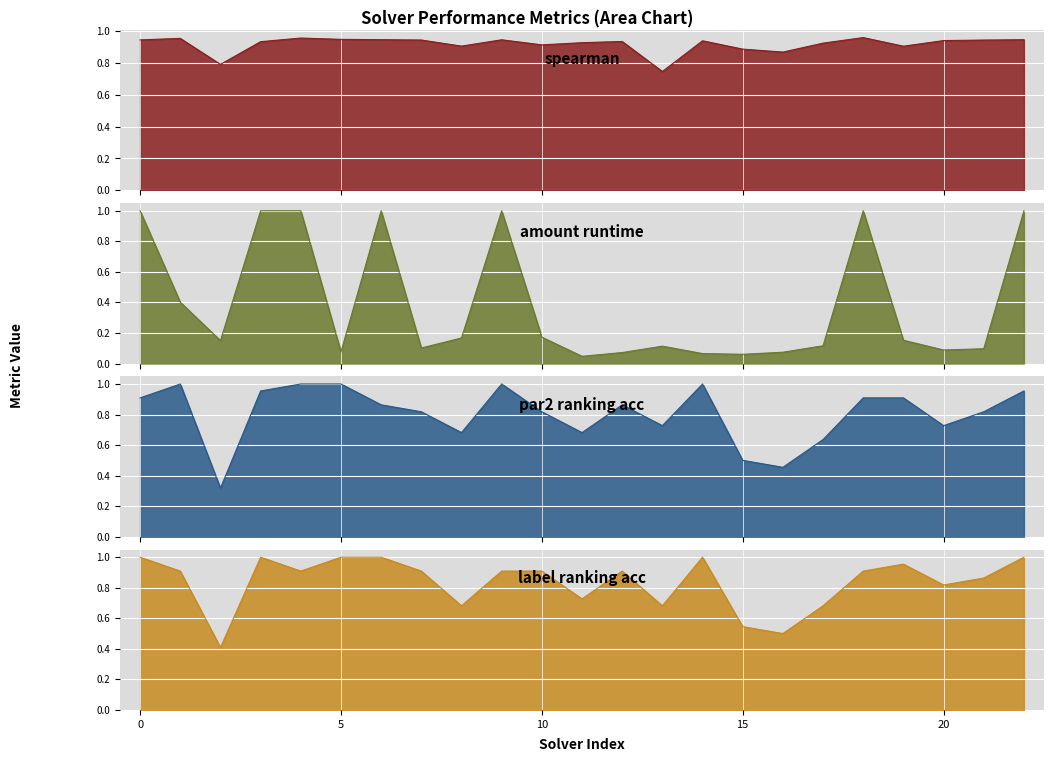

Is it true that amount_runtime equals 0.1 at 17?

True